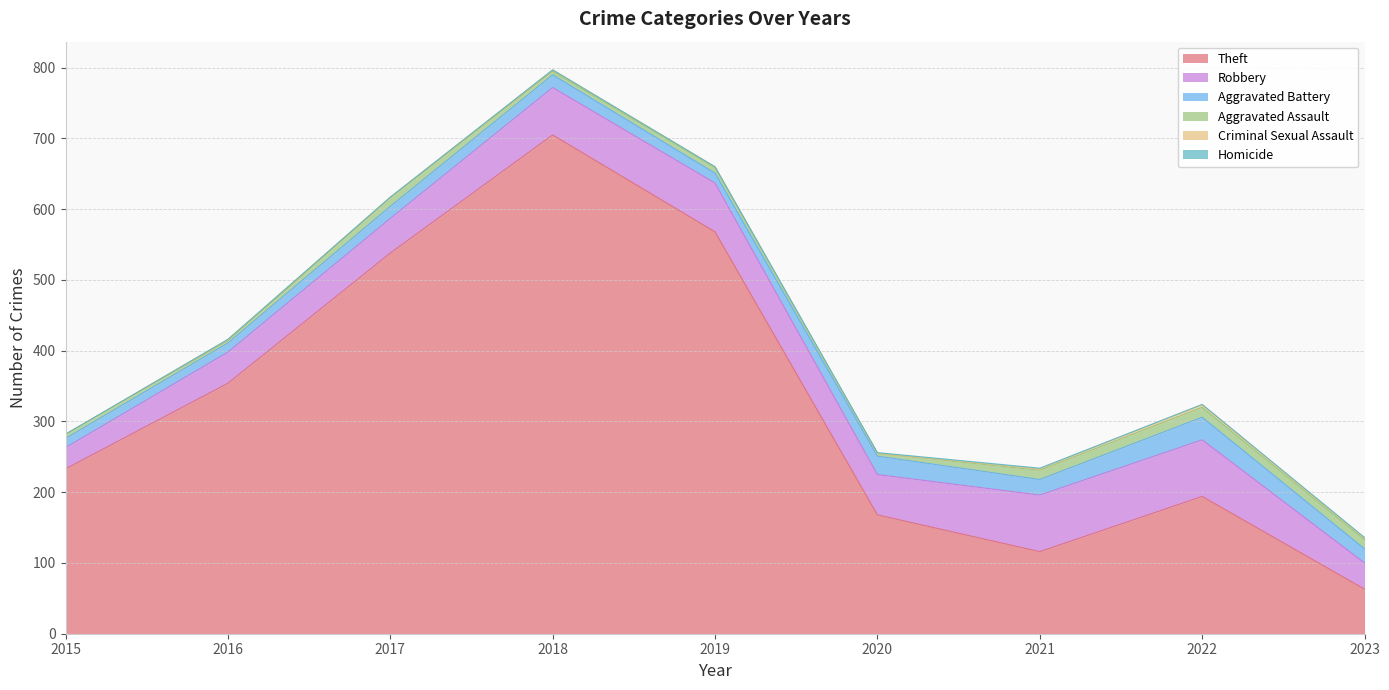

What is the spread (max minus min) of values at 2016?

354